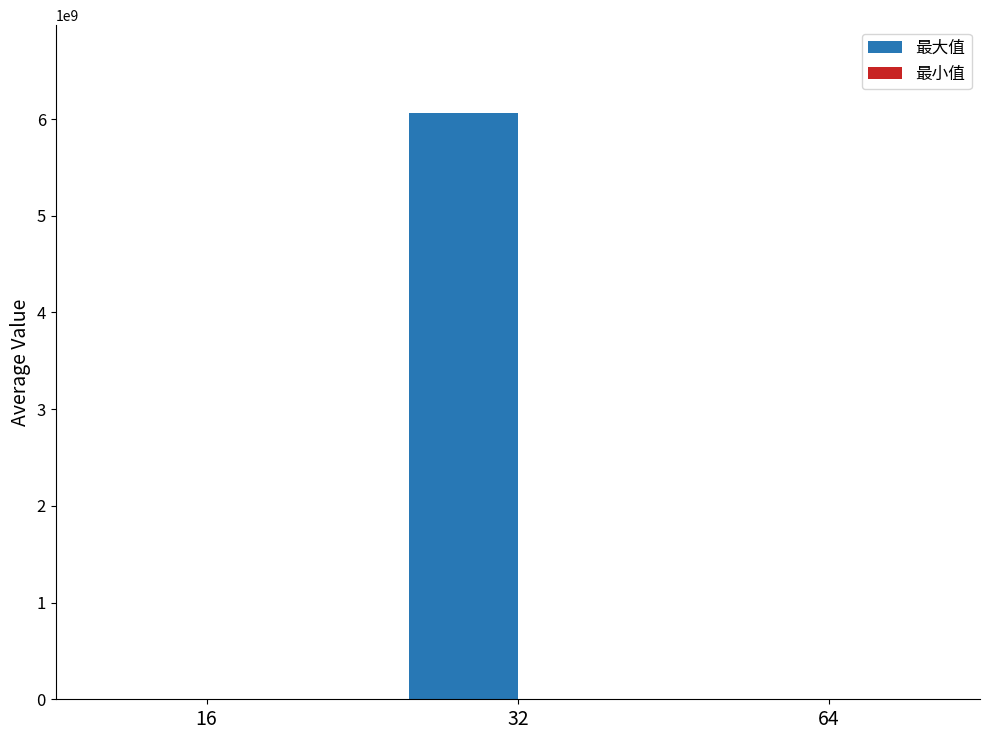

What is the sum of all values?

6062187265